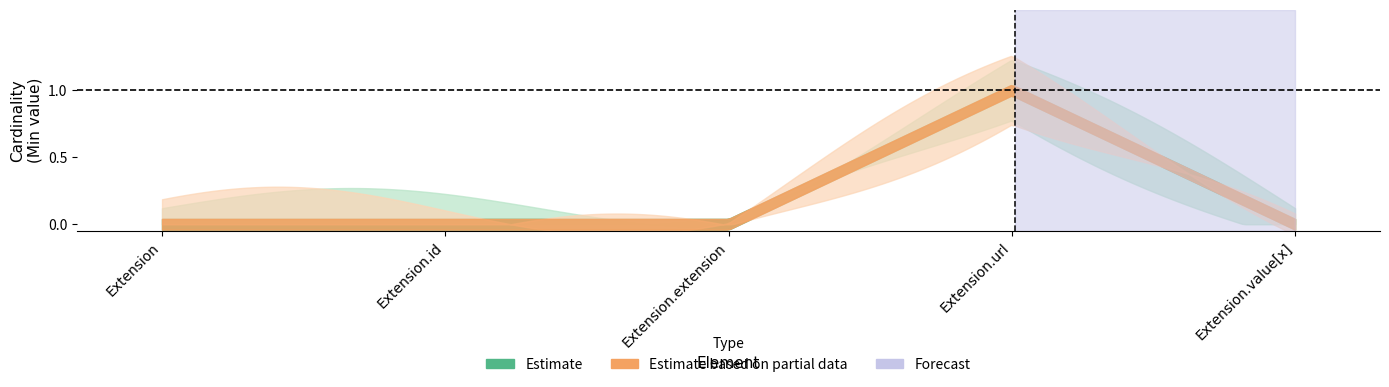

The value of Min at Extension.url is 2. True or false?

False